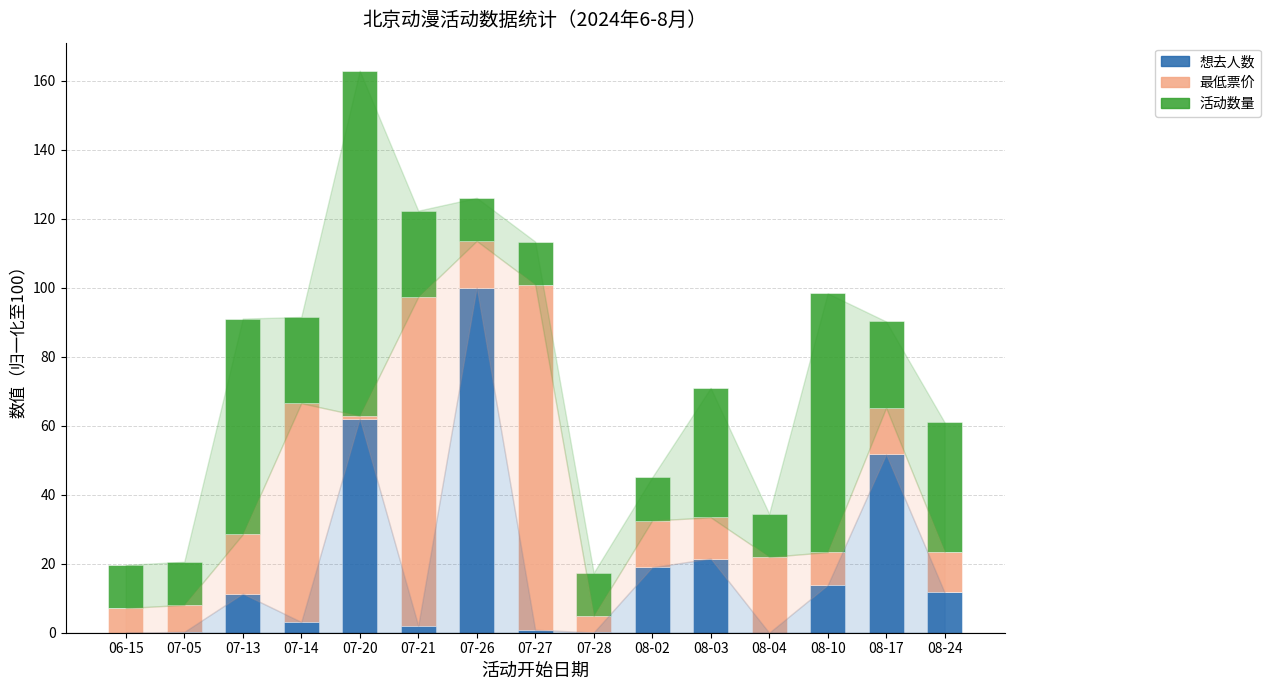

How many data points does each series have?

15